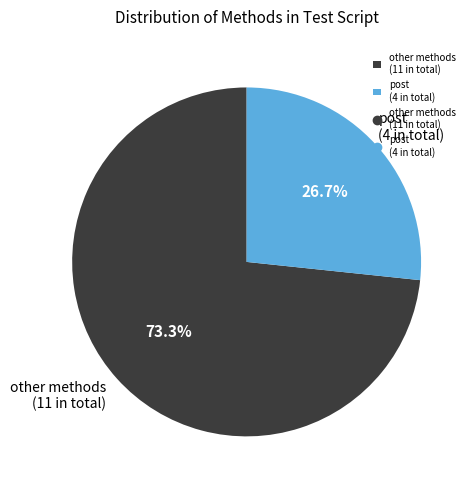

Between other methods (11 in total) and post (4 in total), which is larger?

other methods (11 in total)